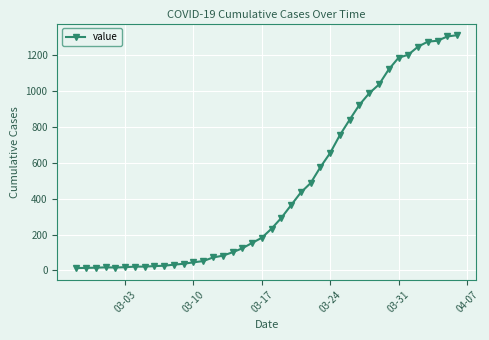

What is the sum of all values?

18584